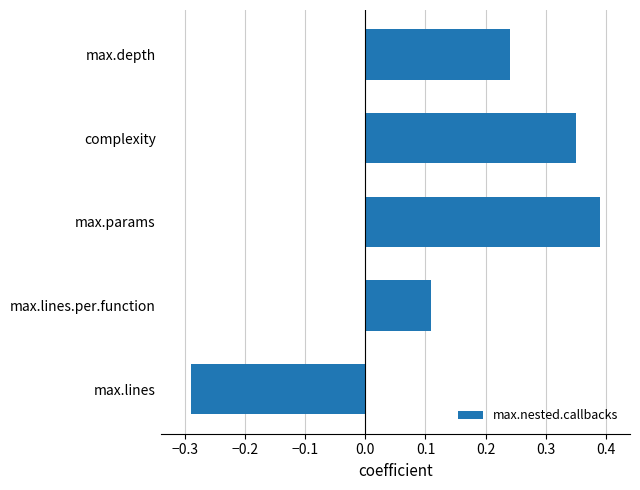

At which label is the value closest to 0?

max.lines.per.function